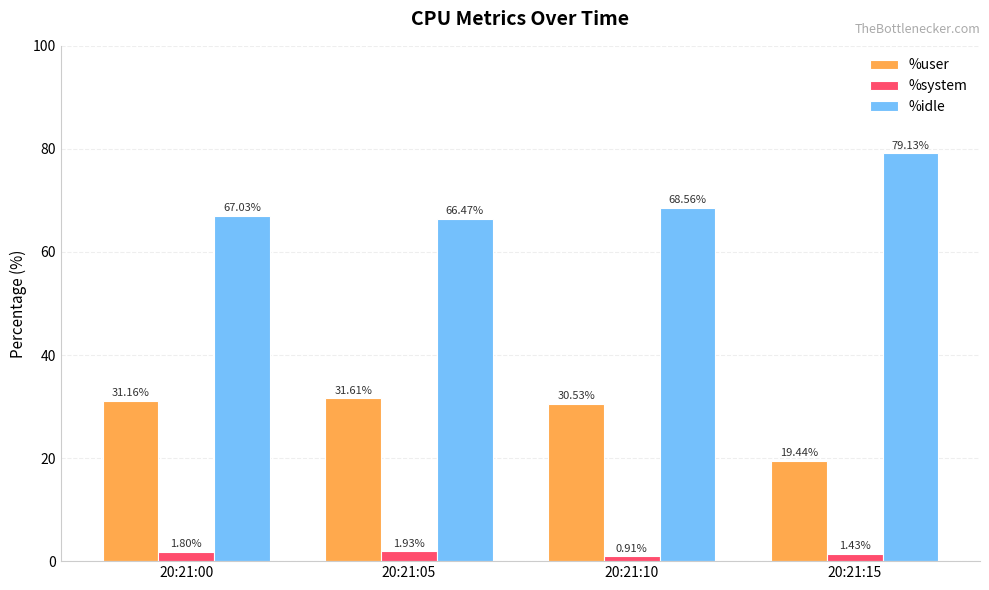

At which category is the sum across all series the highest?

20:21:05